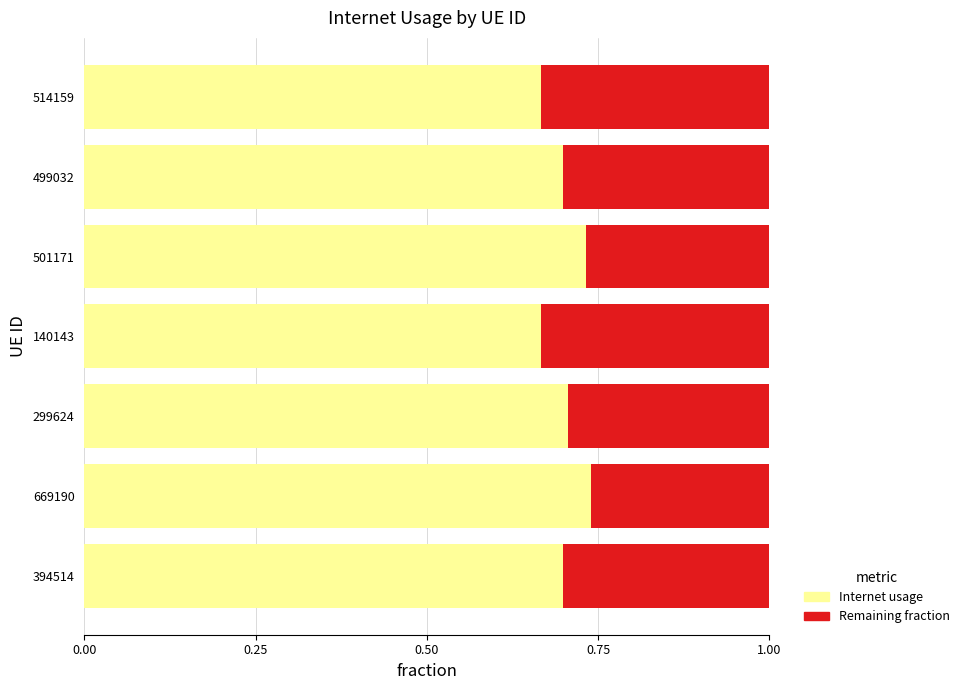

What is the total value across all series at 394514?

1.0